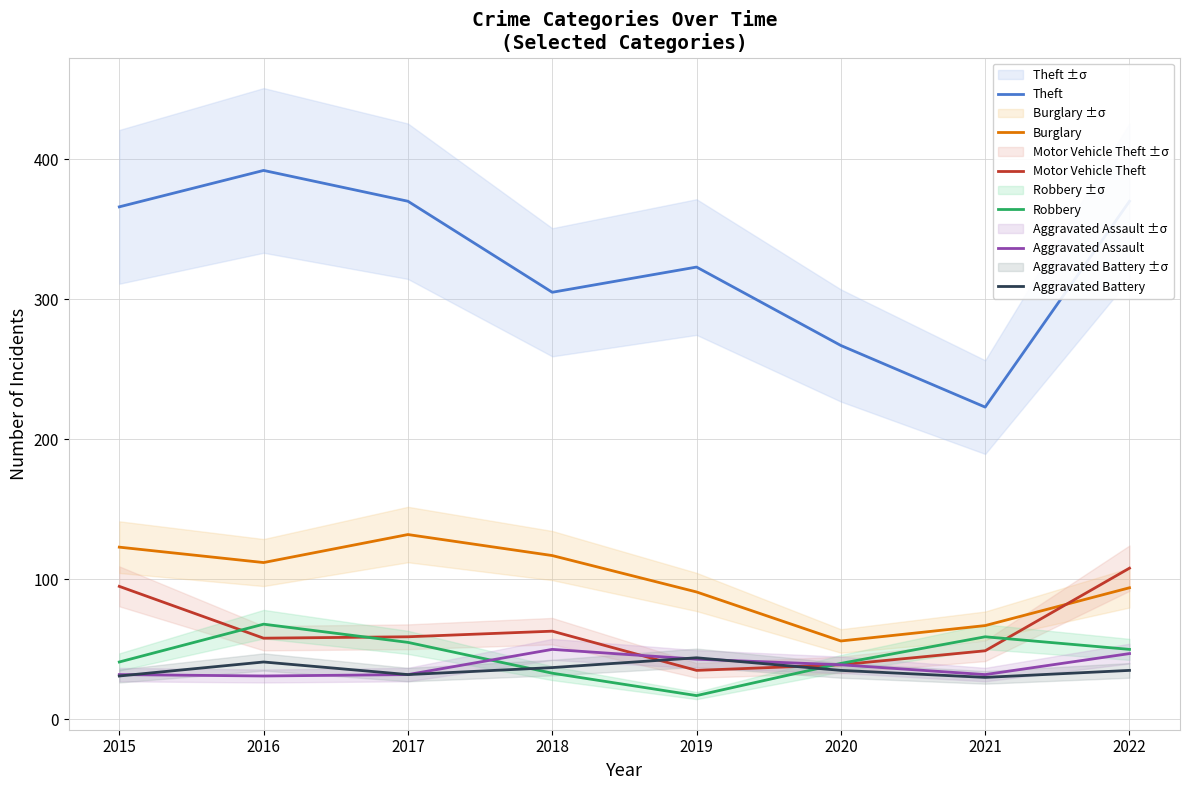

What is the minimum value for Motor Vehicle Theft?

35